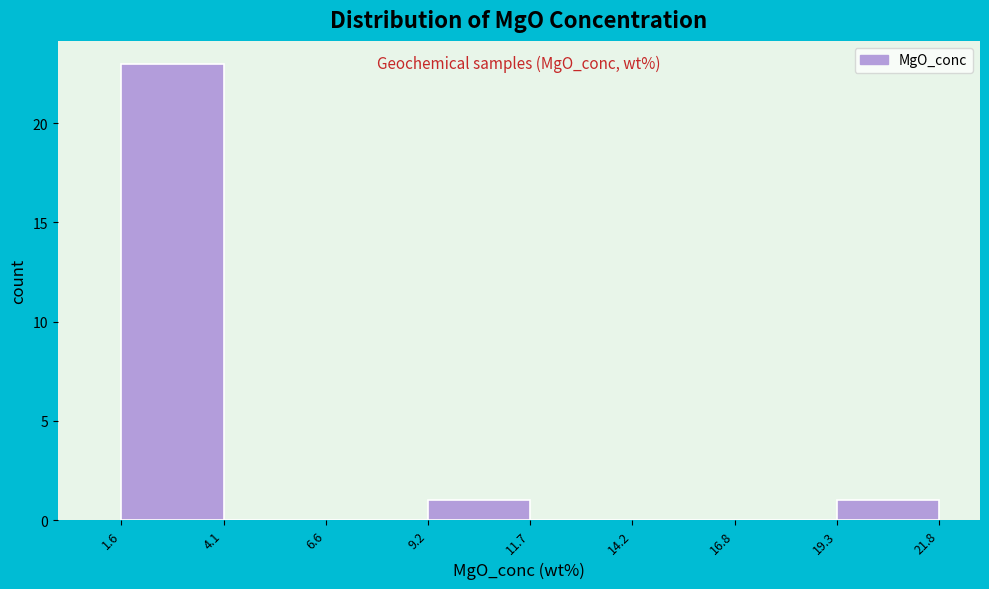

Reading left to right, transcribe this chart: for each bar, give the range it covers on the x-axis and its height. The values are not printed on the chart, so give them approximately, as read against the axis.

1.6 to 4.1: 23
4.1 to 6.6: 0
6.6 to 9.2: 0
9.2 to 11.7: 1
11.7 to 14.2: 0
14.2 to 16.8: 0
16.8 to 19.3: 0
19.3 to 21.8: 1